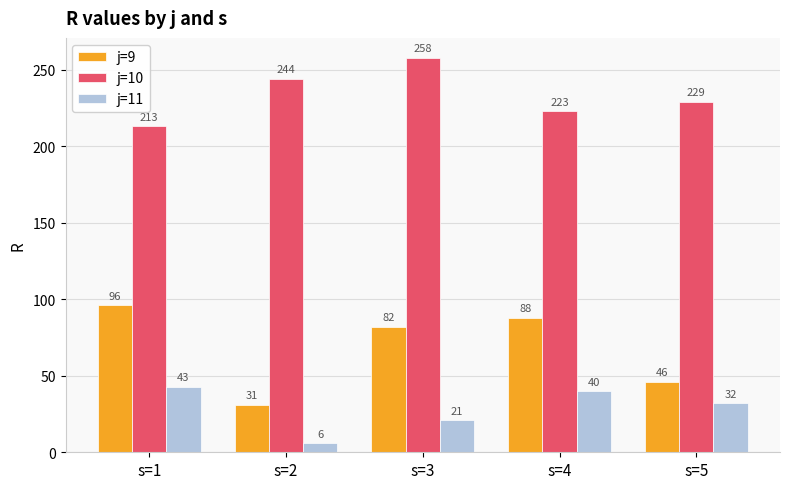

Count the number of data series in this chart.

3